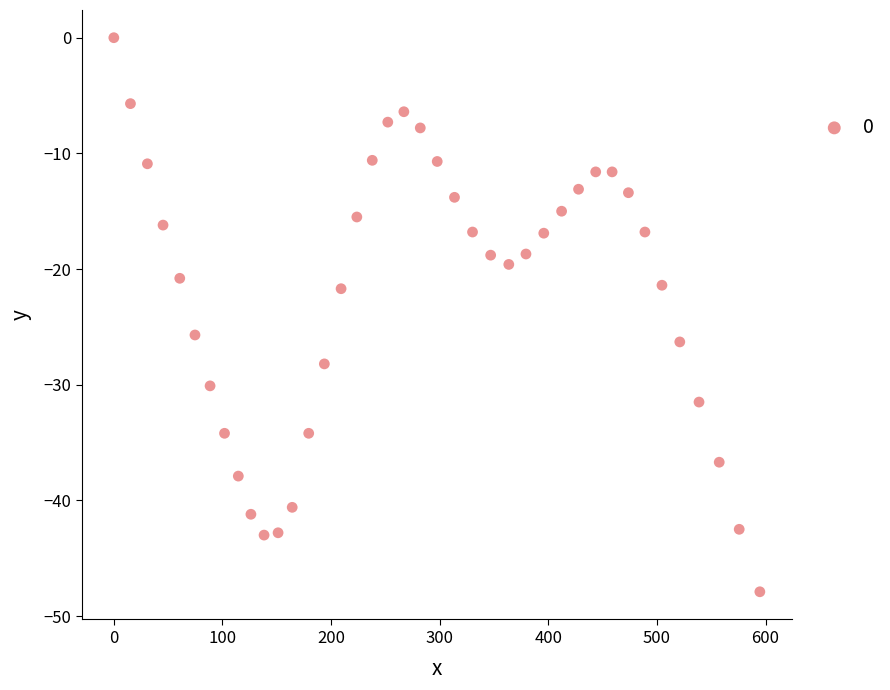

What is the range of X values (max minus min)?

594.7